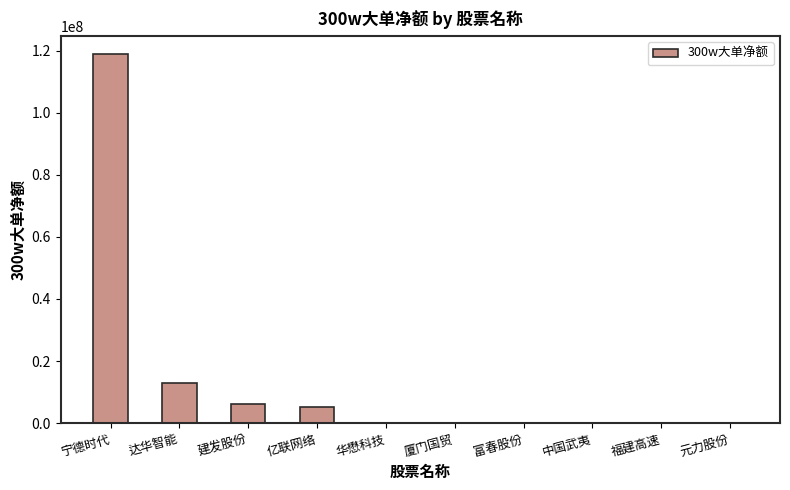

At which label is the value closest to 59370551?

达华智能